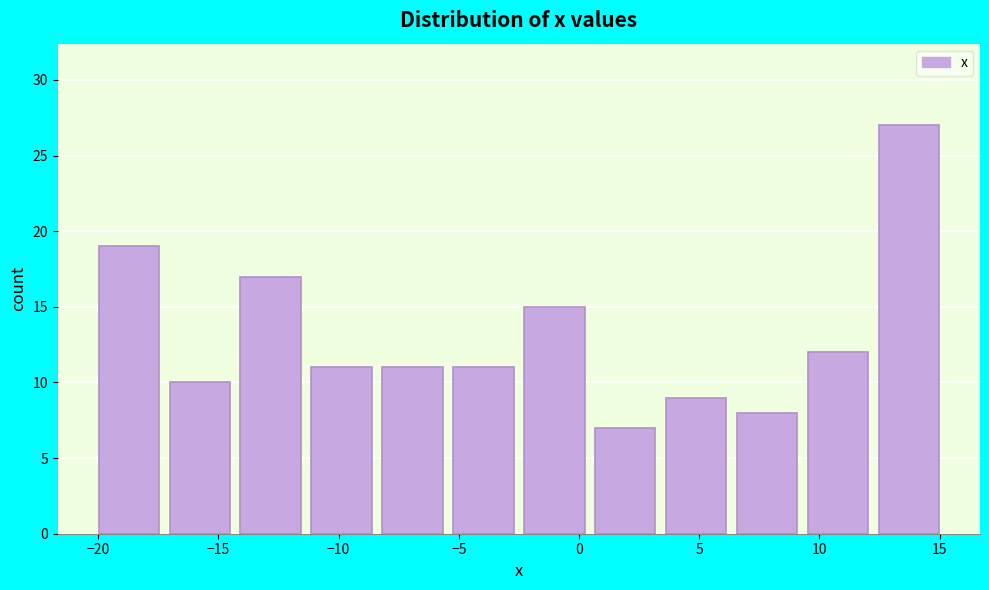

Over which range of the x-axis is the bar tallest?

12.25 to 15.20